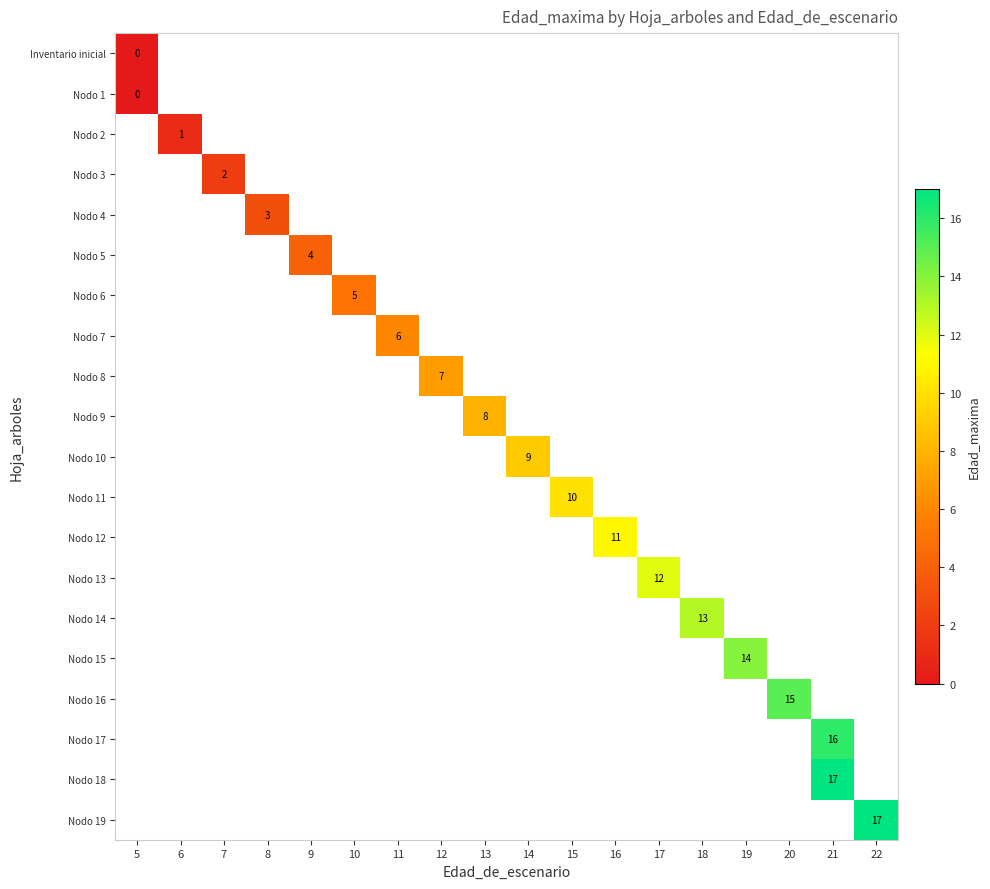

At how many categories does at least one series exceed 5?

12